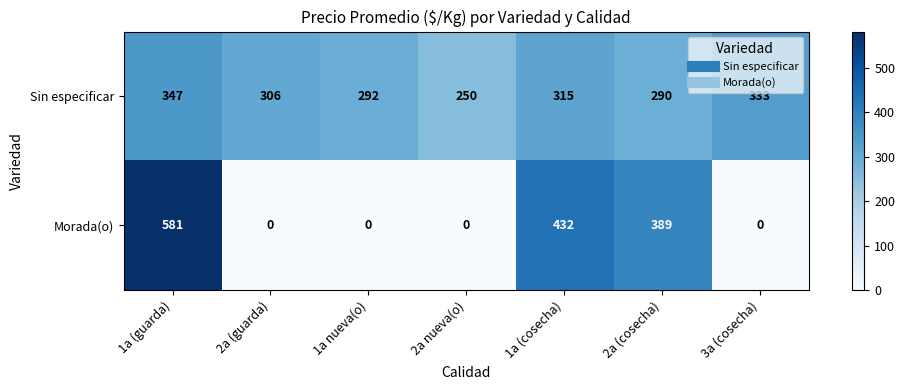

The Sin especificar series shows 306 at 2a (guarda). True or false?

True